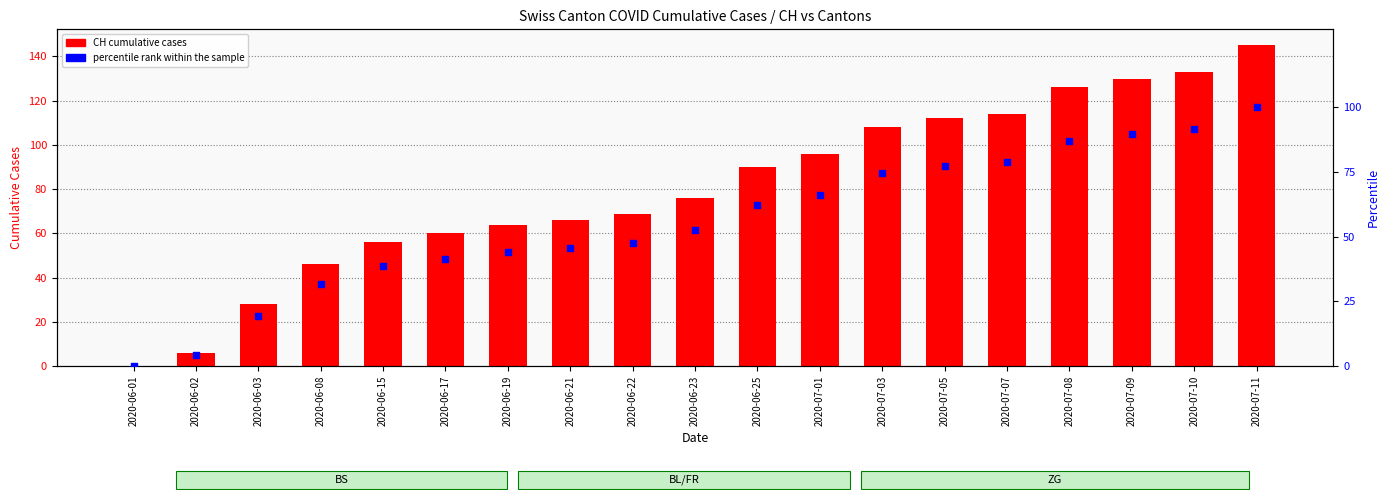

At how many categories does at least one series exceed 84?

9